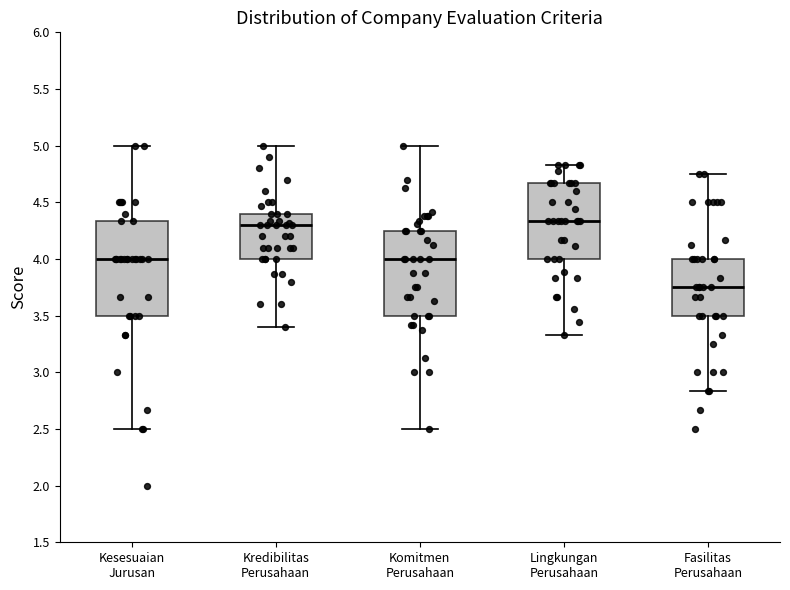

Where does the median line of the box for Lingkungan Perusahaan sit on the y-axis? The values are not printed on the chart, so give them approximately, as read against the axis.

4.35